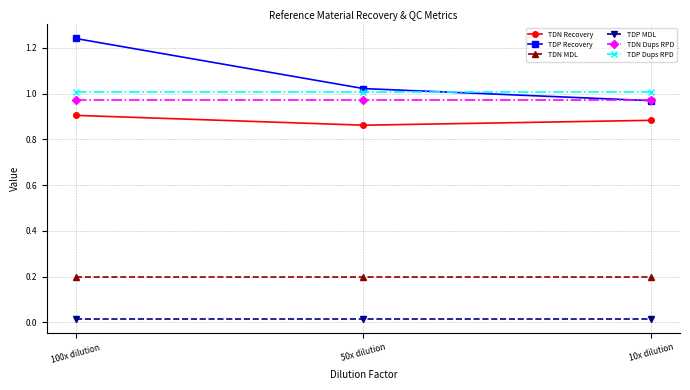

Which series has the widest spread of values?

TDP Recovery